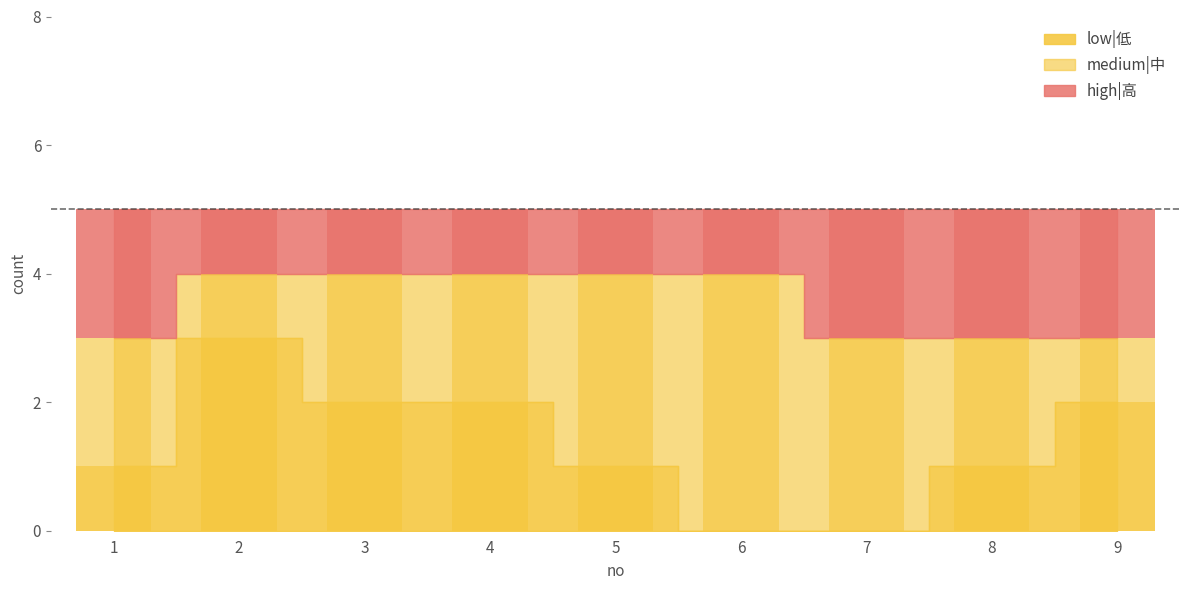

What is the spread (max minus min) of values at 4?

1